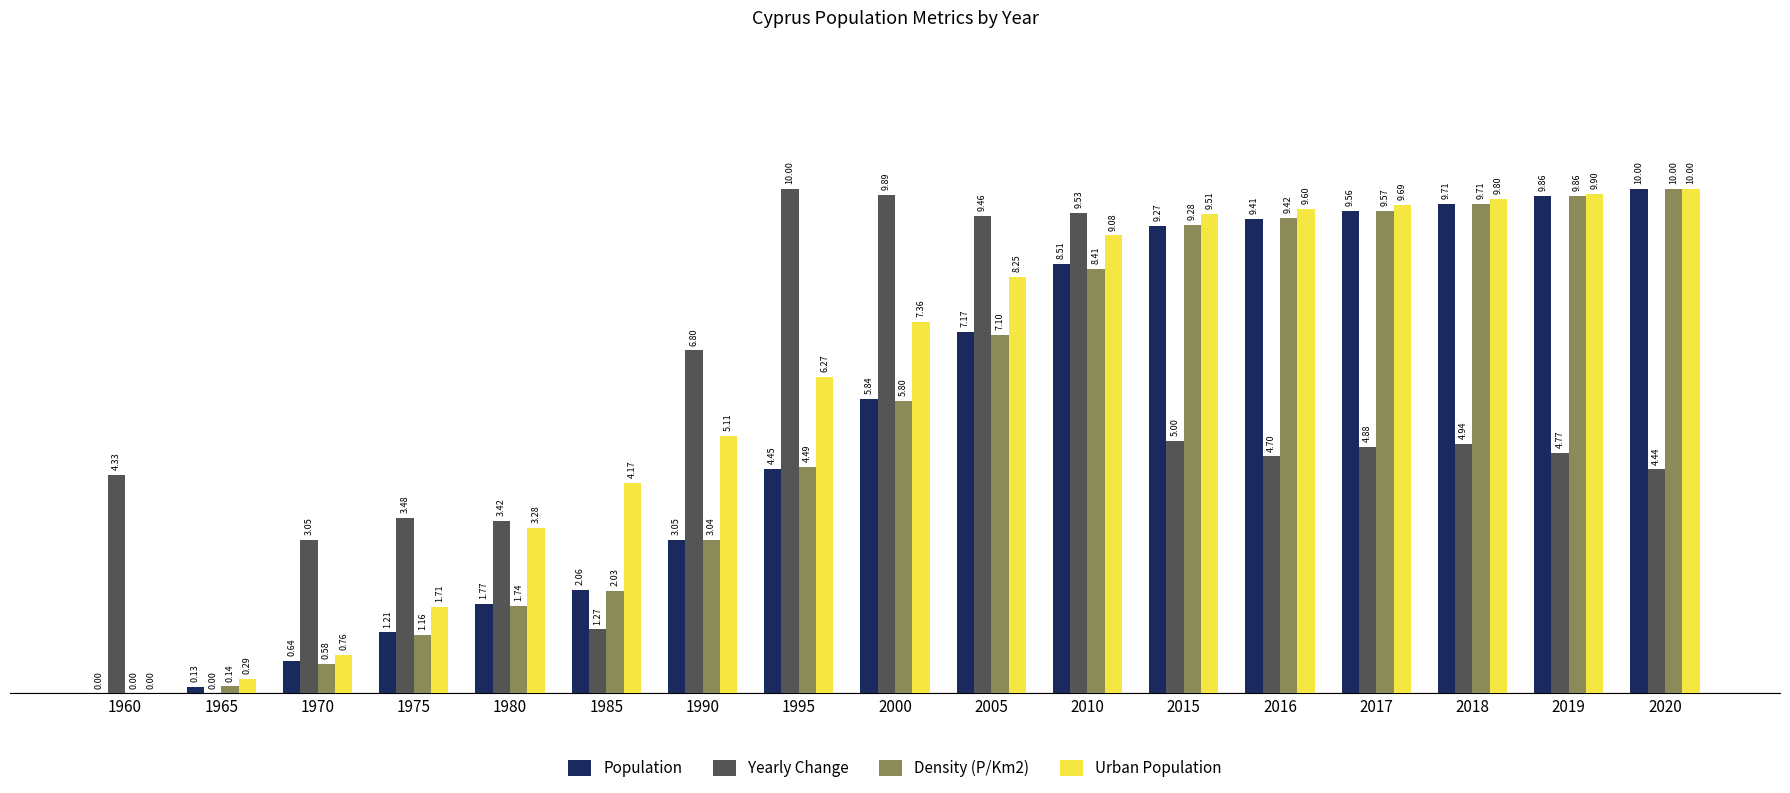

At which category is the sum across all series the highest?

2010